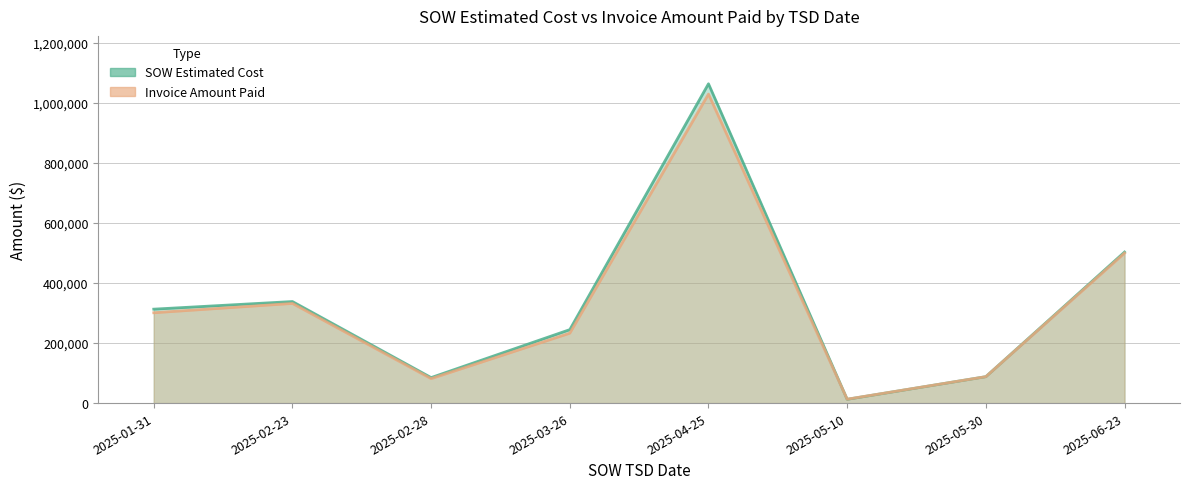

What is the average value of the Invoice Amount Paid series?

322181.7